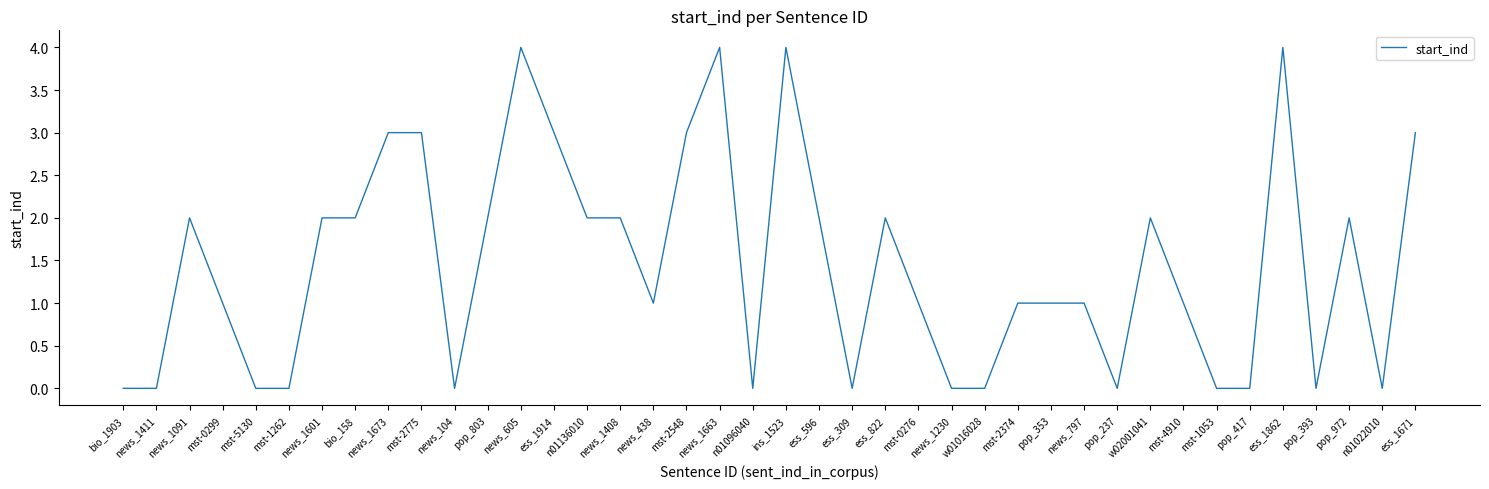

The chart shows a value of 3 at news_1411. True or false?

False